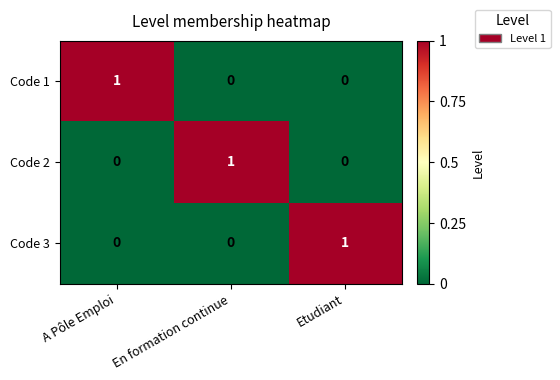

At how many categories does at least one series exceed 0?

3